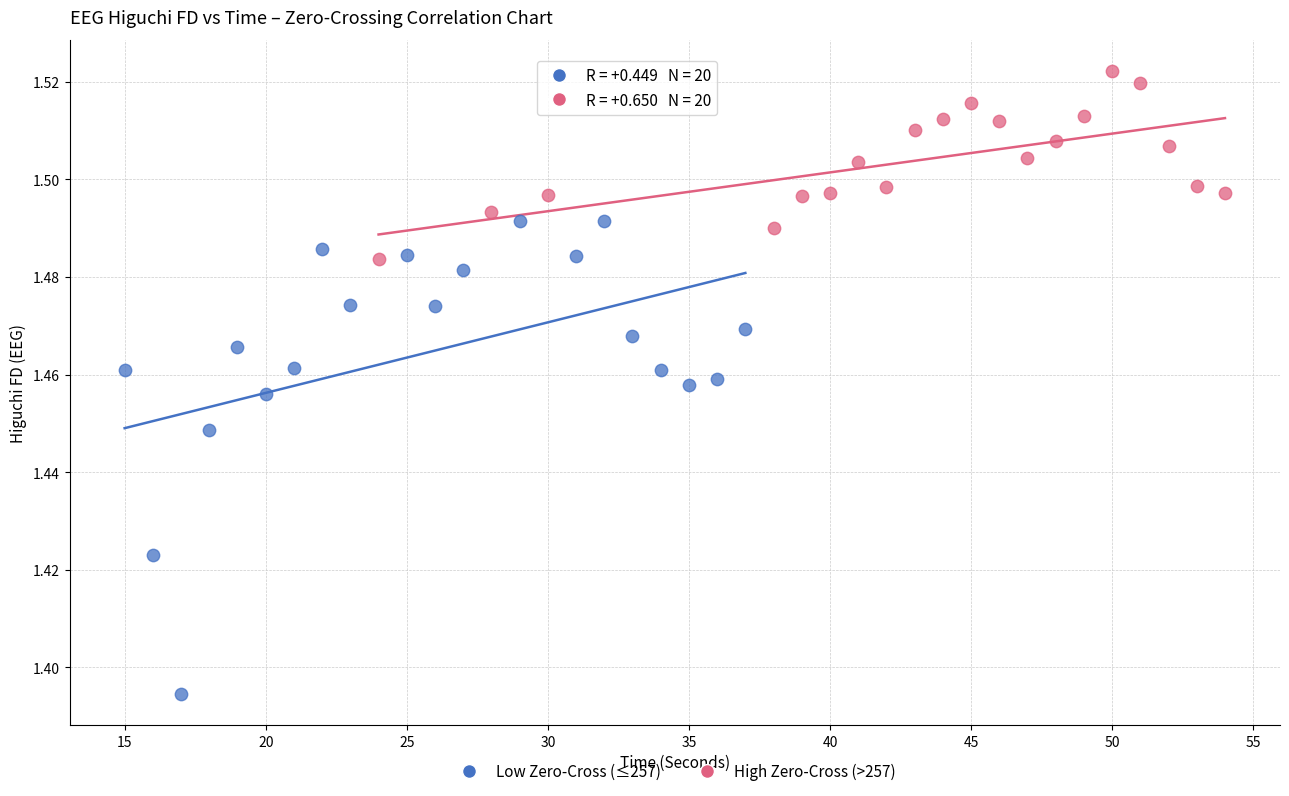

Which series contains the lowest Y value?

Low Zero-Cross (≤257)